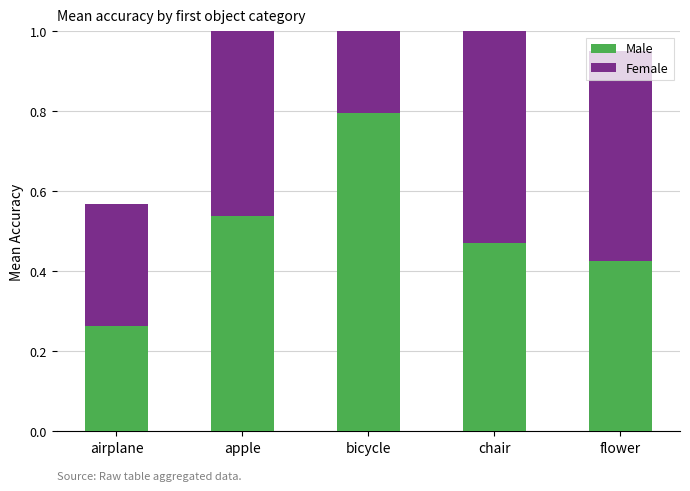

What is the maximum value for Male?

0.8